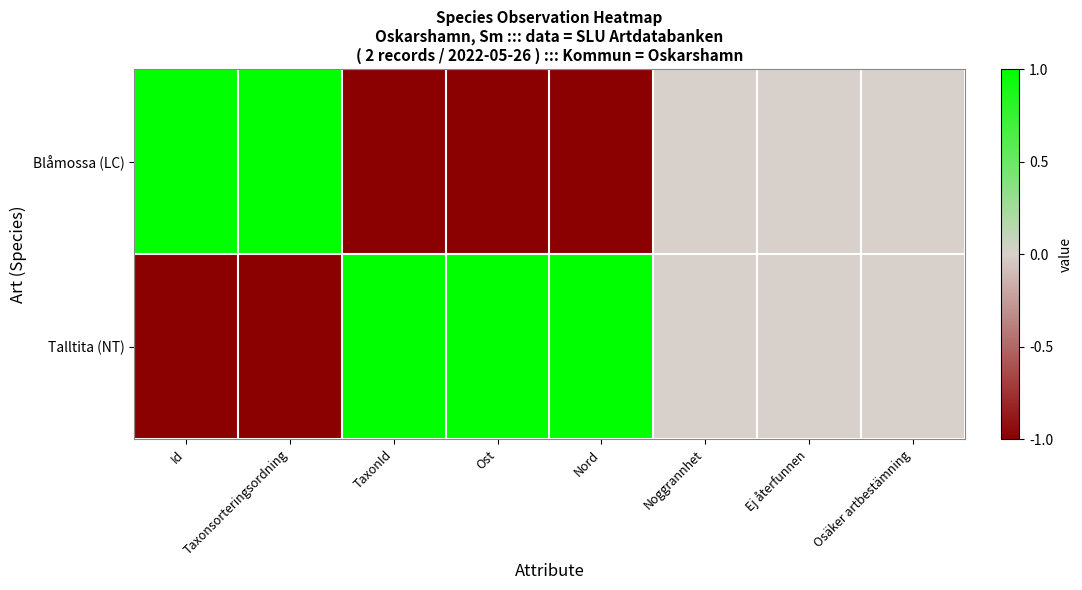

Which series has the largest total across all categories?

Talltita (NT)